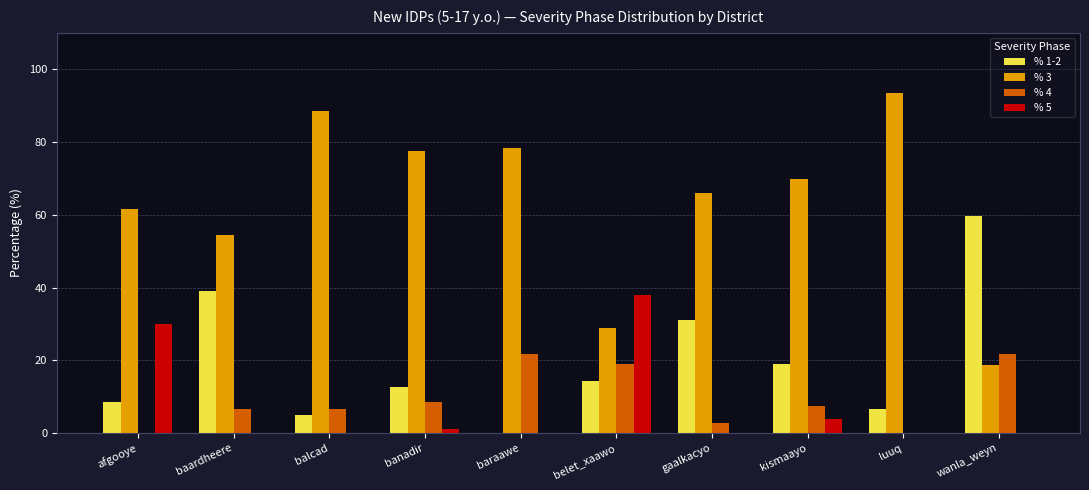

How many categories are shown in the chart?

10